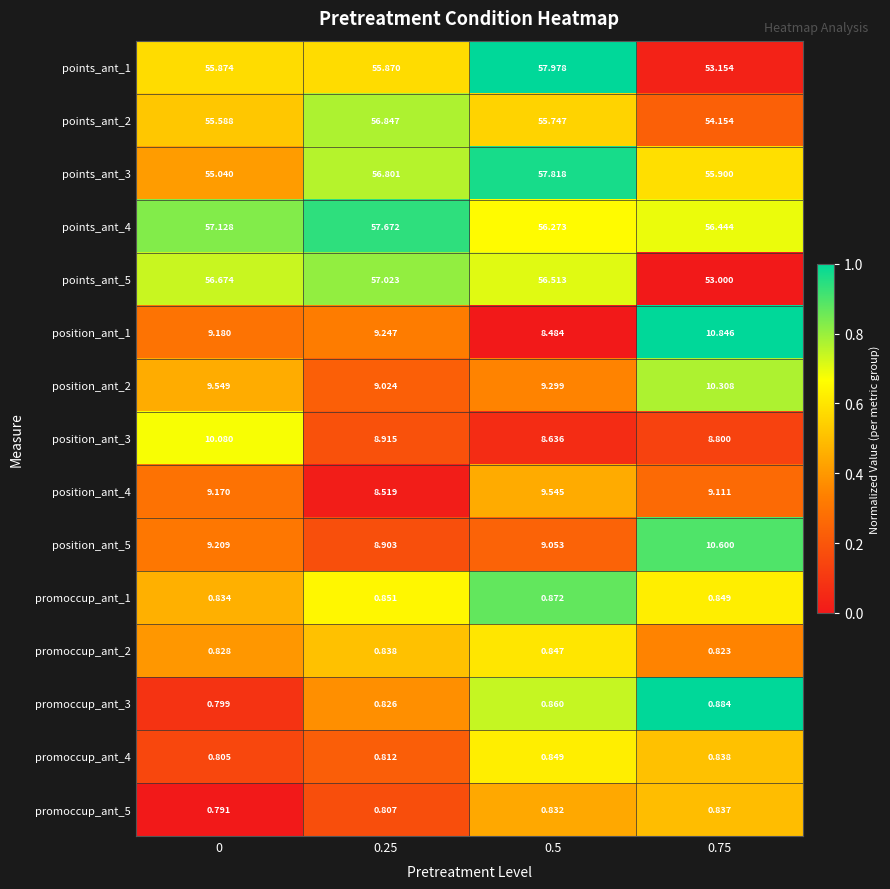

Is the value of position_ant_4 at 0.25 greater than the value of promoccup_ant_1 at 0.5?

Yes